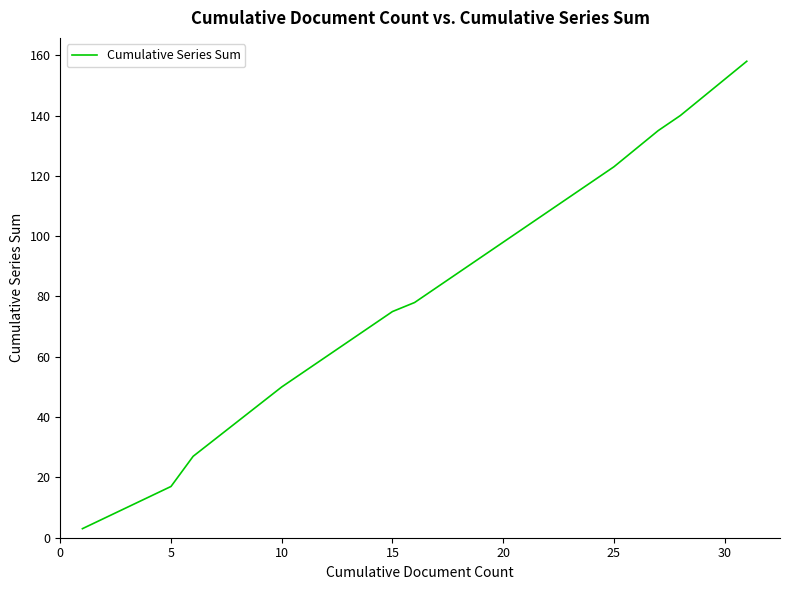

What is the maximum value shown in the chart?

158